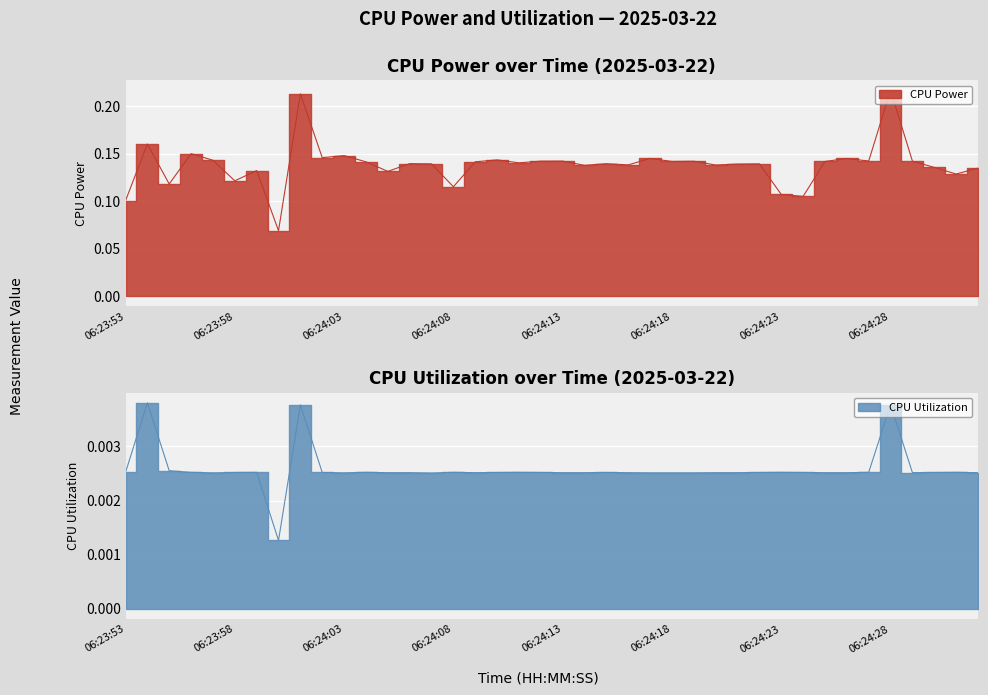

What are all the series names shown in the legend?

CPU Power, CPU Utilization